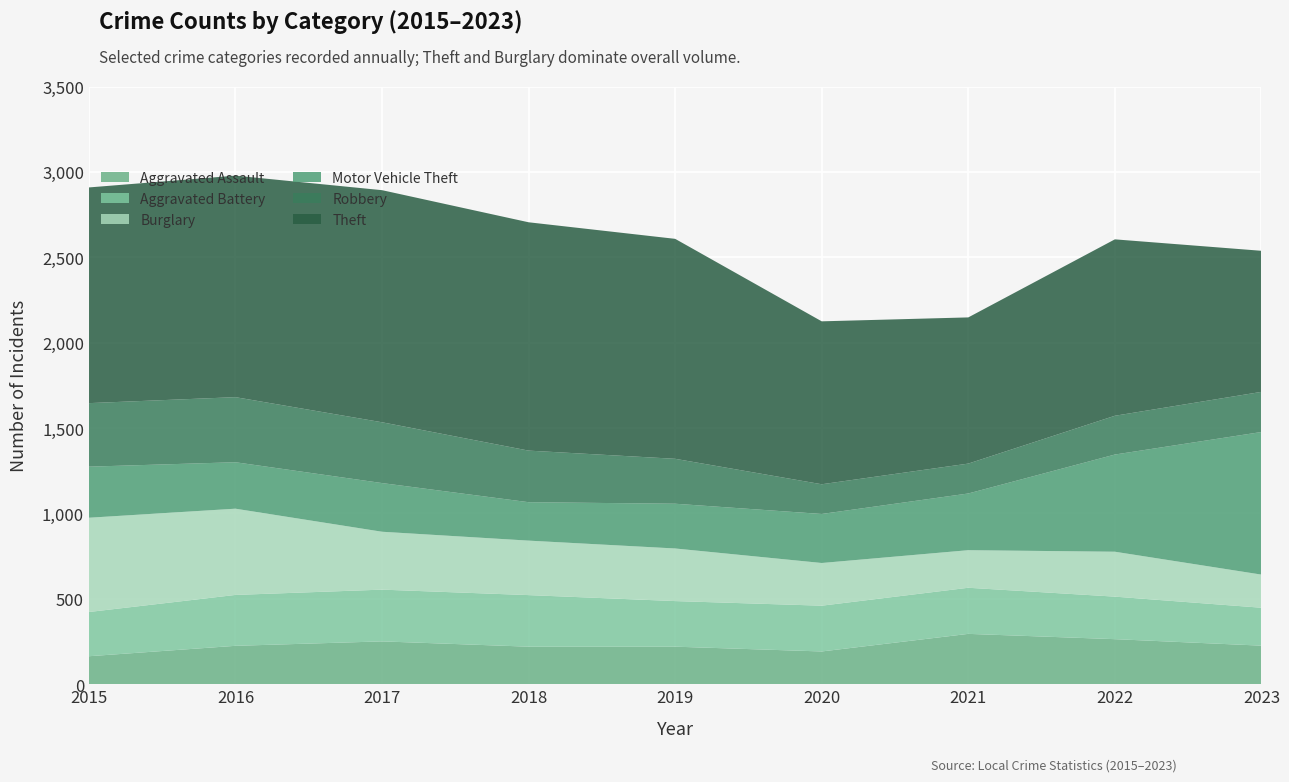

Reading left to right, list all the values displayed in this chart.

Aggravated Assault: 164	225	251	220	220	192	295	264	226
Aggravated Battery: 259	298	303	302	267	268	270	249	222
Burglary: 552	505	339	319	308	250	220	263	194
Motor Vehicle Theft: 299	272	285	225	262	287	332	569	835
Robbery: 372	381	356	302	263	174	175	227	235
Theft: 1263	1297	1359	1337	1288	954	856	1033	826